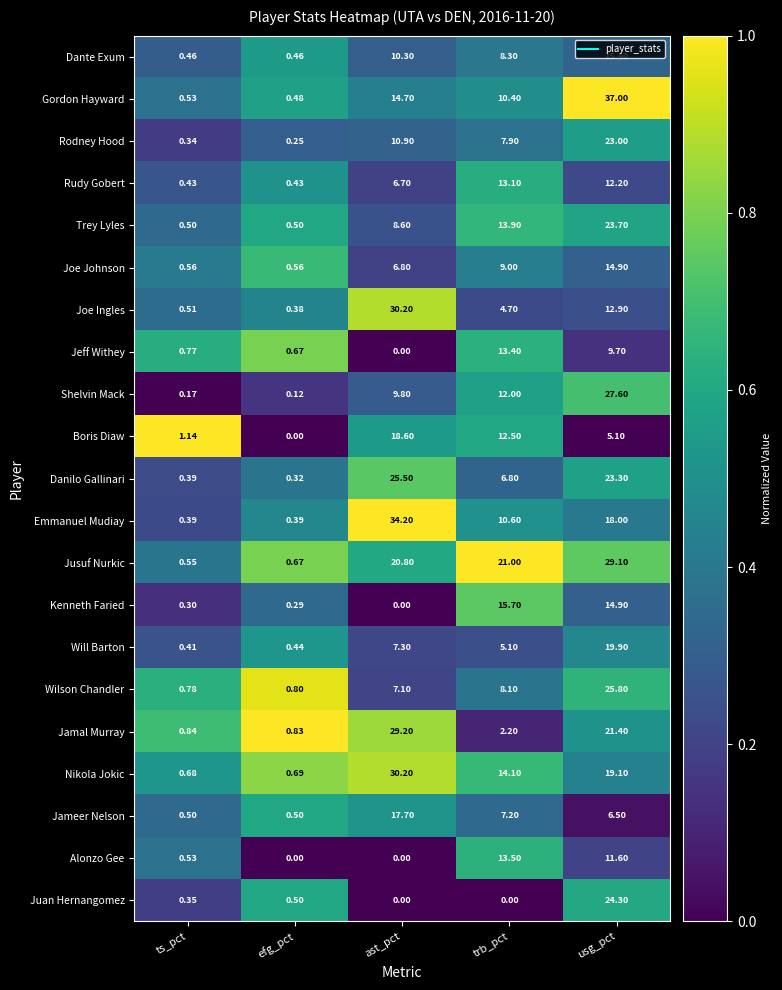

Where is Gordon Hayward nearest to the value 18?

ast_pct